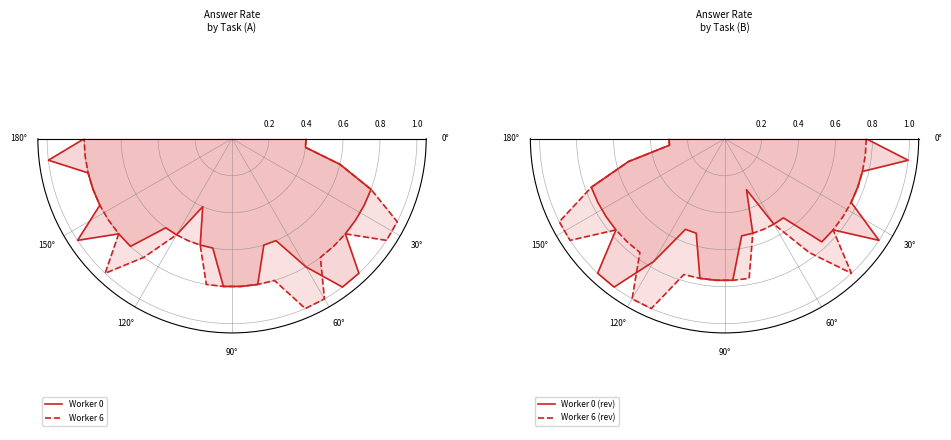

The value of Worker 6 at 60° is 1.0. True or false?

True